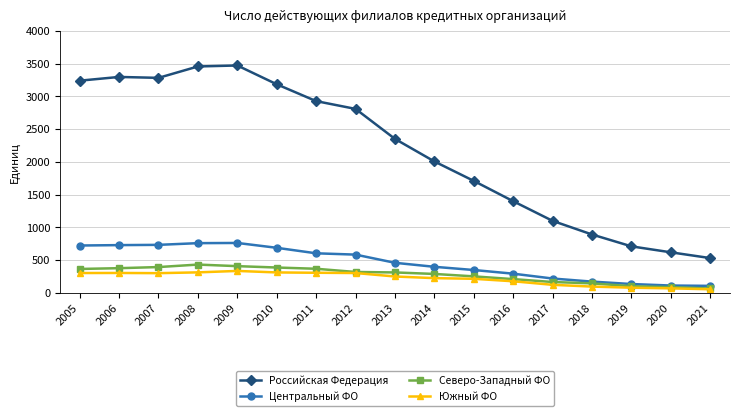

What is the difference between the maximum and minimum values in the Северо-Западный ФО series?

365